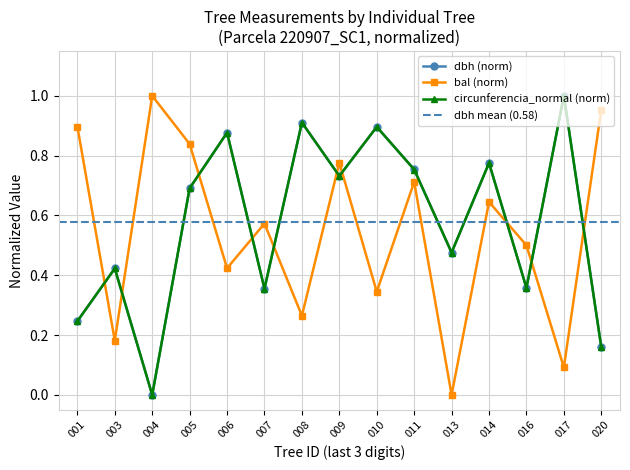

The circunferencia_normal (norm) series shows 0.4 at 001. True or false?

False